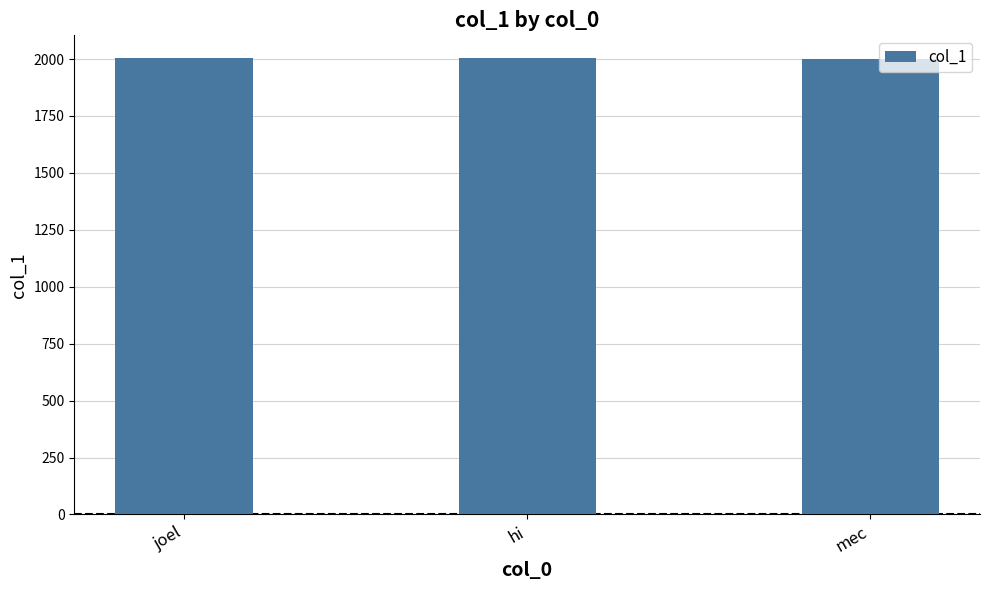

How many values are below 2003?

1